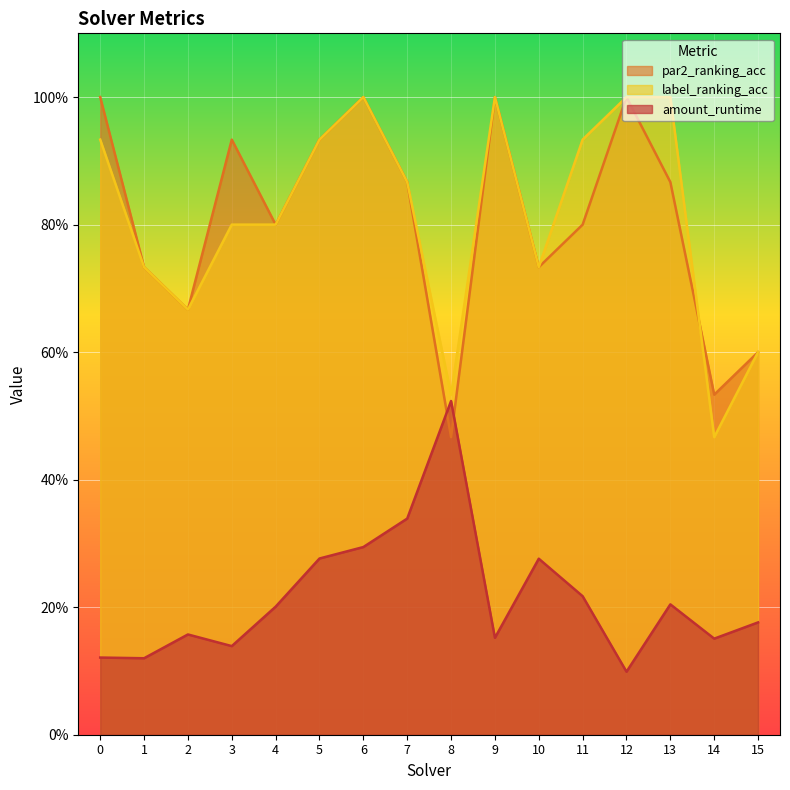

True or false: par2_ranking_acc and label_ranking_acc cross at least once.

True